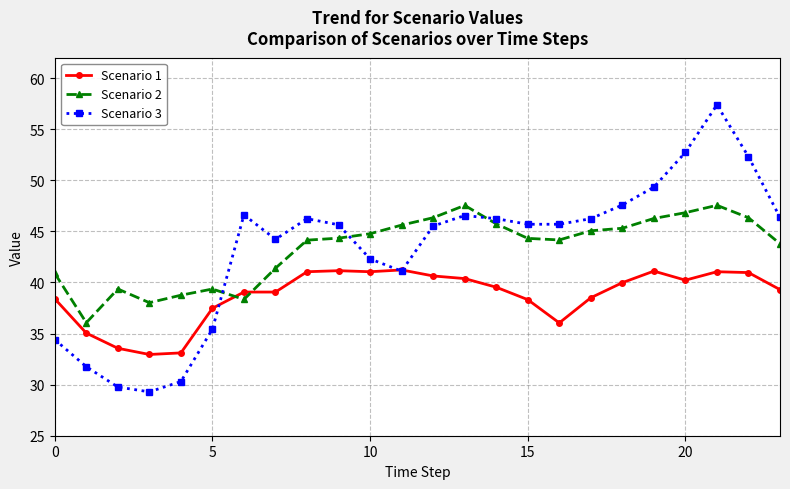

Which series has the widest spread of values?

Scenario 3